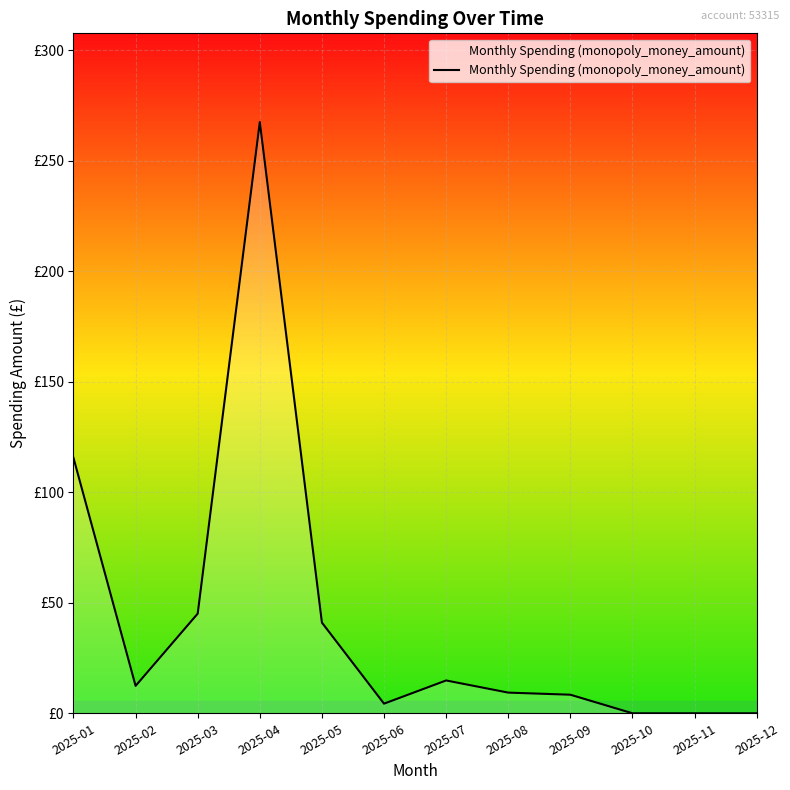

Is it true that the value at 2025-09 is 4.9?

False